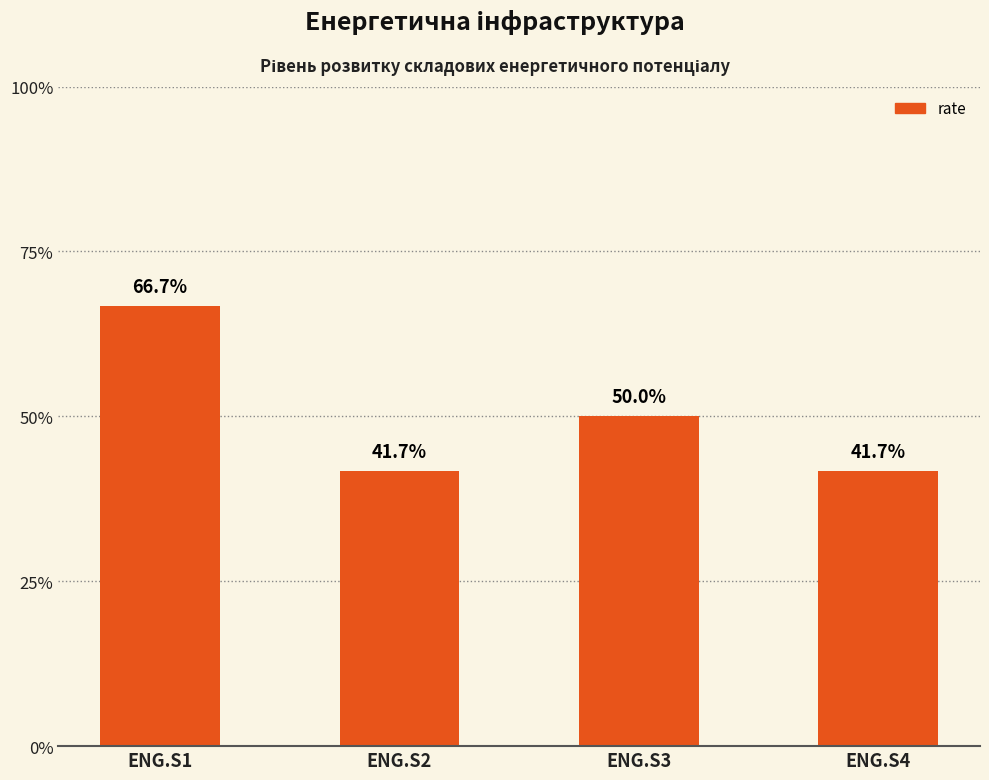

Rank the categories by value from highest to lowest.

ENG.S1, ENG.S3, ENG.S2, ENG.S4